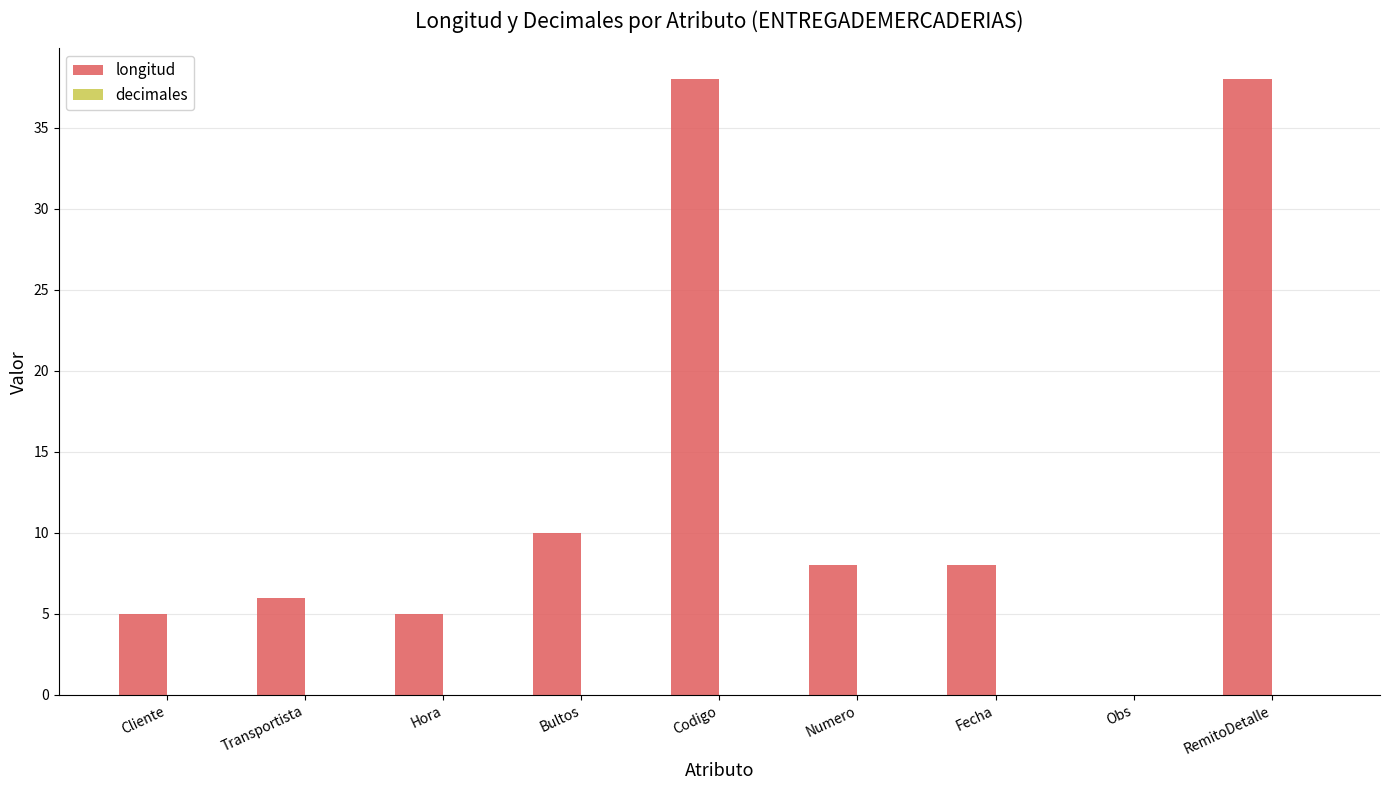

Count the number of categories in the chart.

9